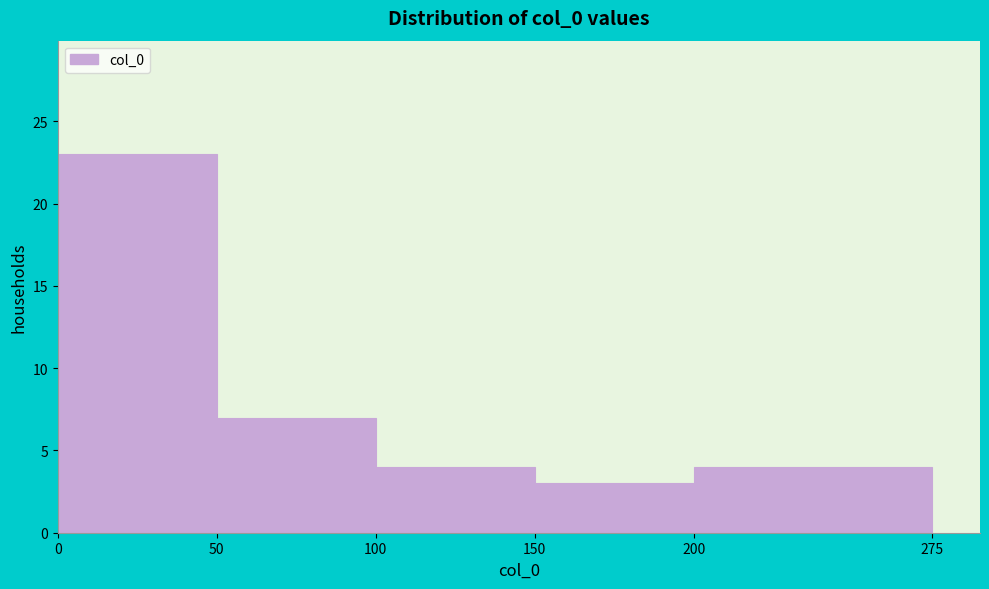

Reading left to right, transcribe this chart: for each bar, give the range it covers on the x-axis and its height. The values are not printed on the chart, so give them approximately, as read against the axis.

0 to 50: 23
50 to 100: 7
100 to 150: 4
150 to 200: 3
200 to 275: 4